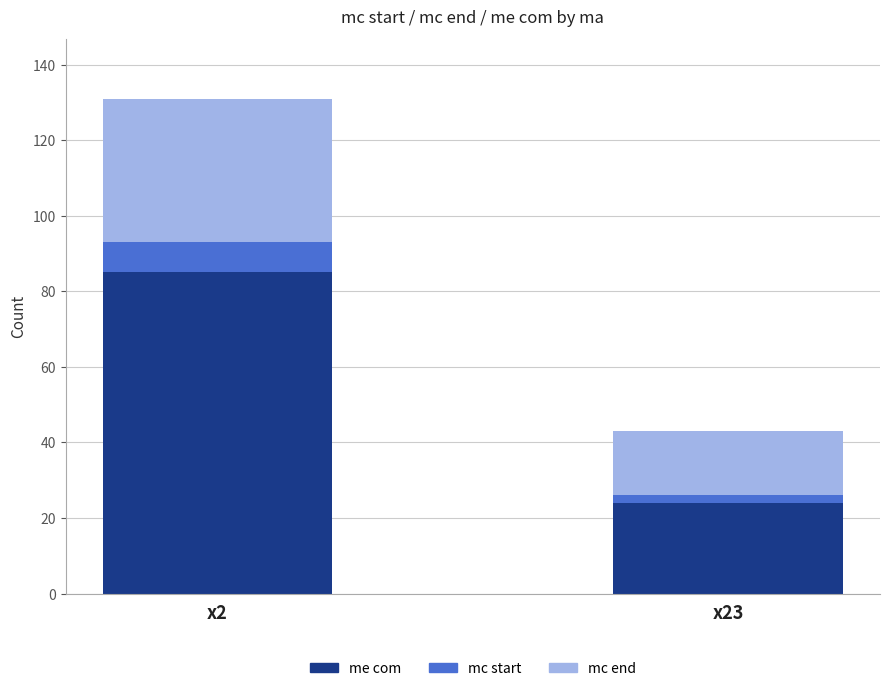

Where is me com nearest to the value 54?

x23